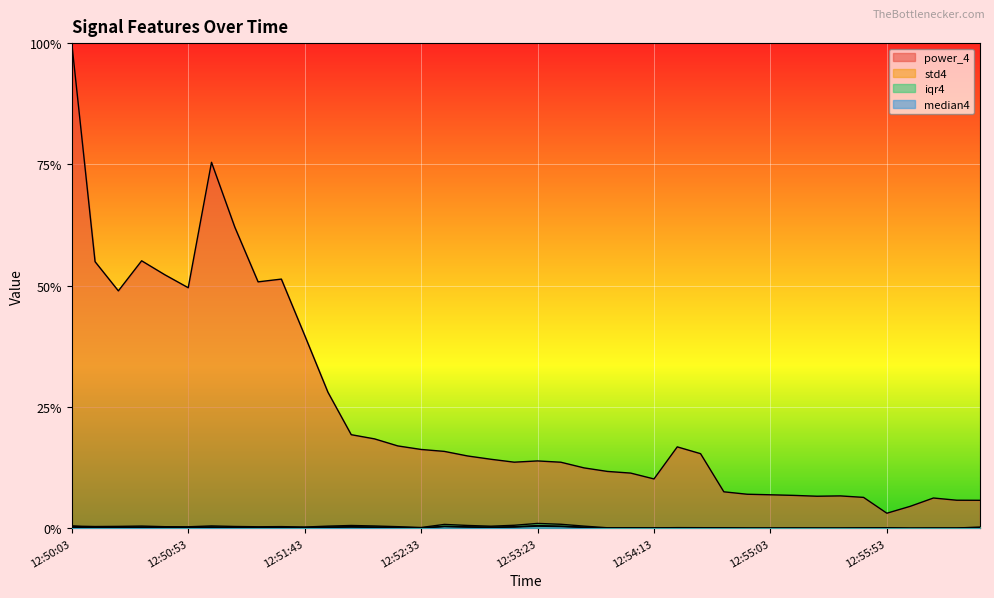

At which category does the chart reach its peak across all series?

12:50:03